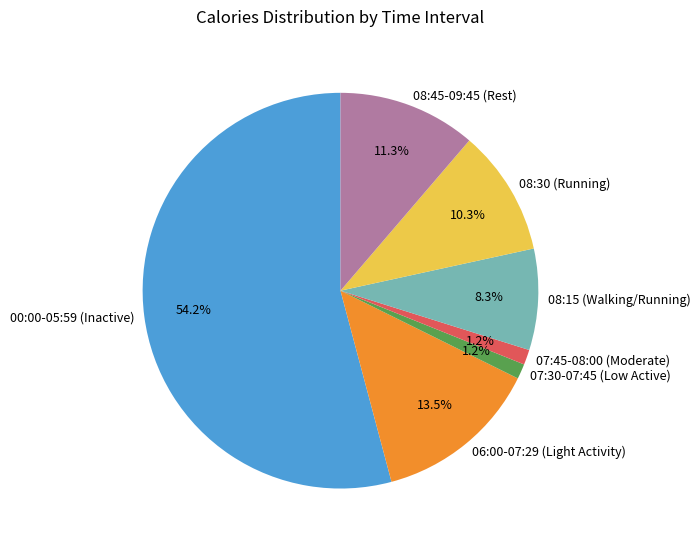

What is the majority slice?

00:00-05:59 (Inactive)